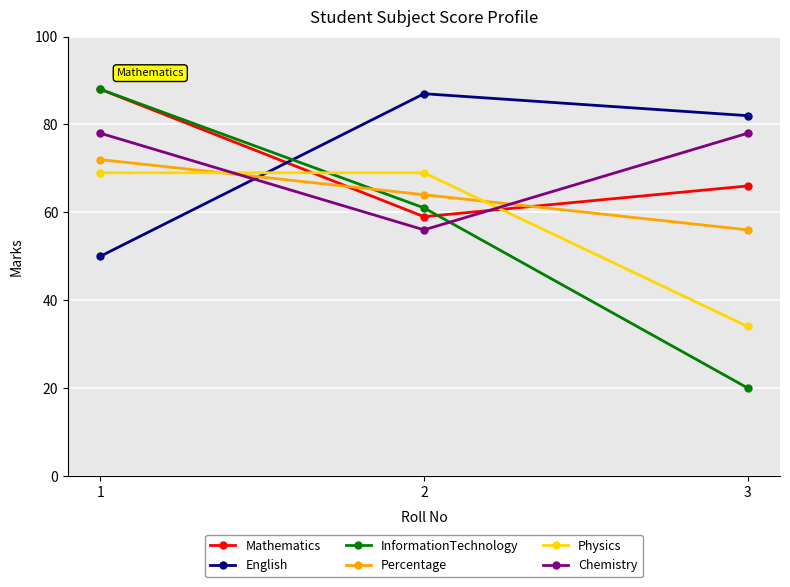

The Physics series shows 24 at 3. True or false?

False